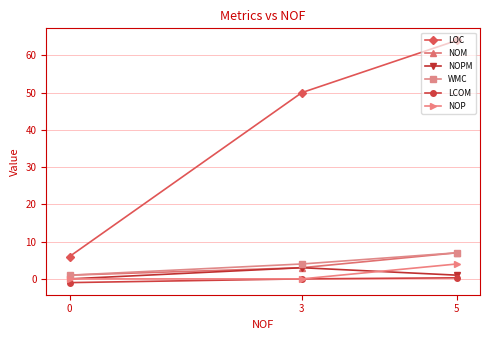

The value of LOC at 0 is 6.0. True or false?

True